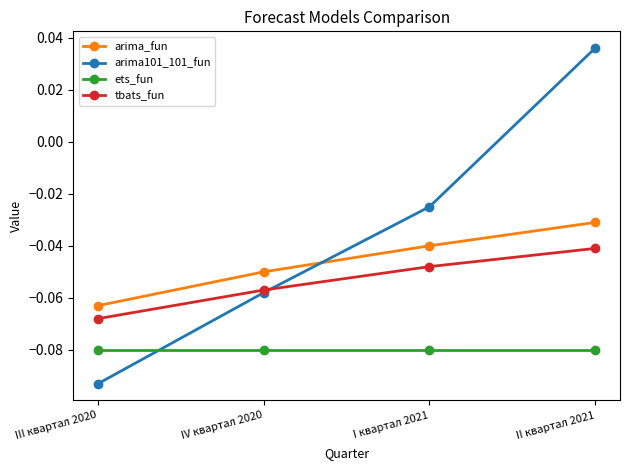

At which label is tbats_fun closest to 0?

II квартал 2021